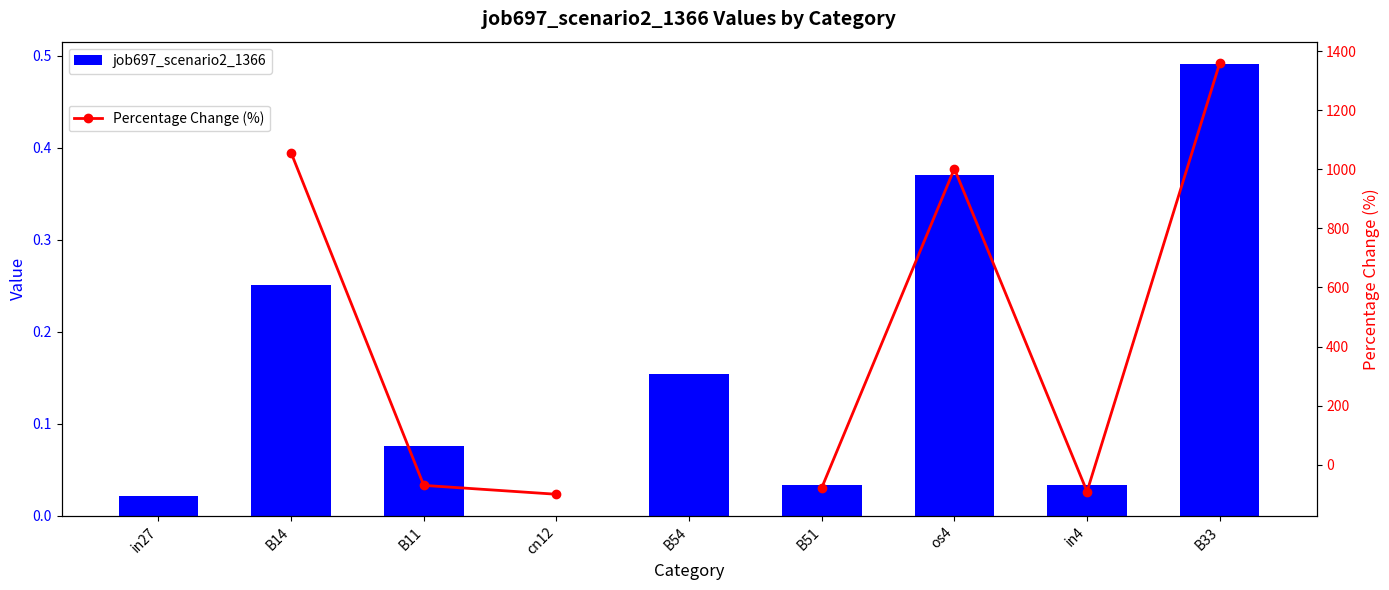

What are all the series names shown in the legend?

job697_scenario2_1366, Percentage Change (%)